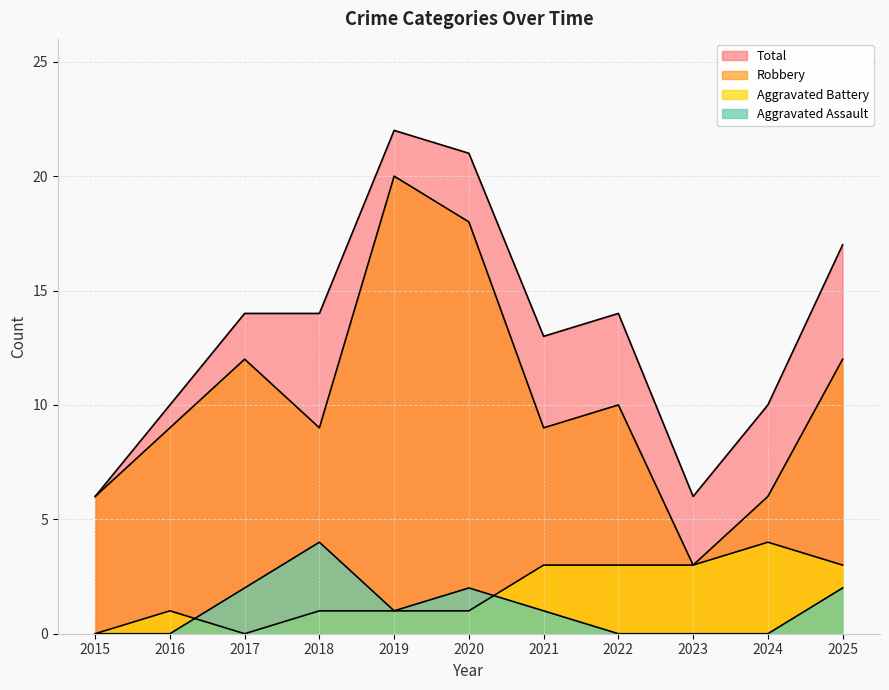

Is the value of Total at 2023 greater than the value of Aggravated Battery at 2017?

Yes